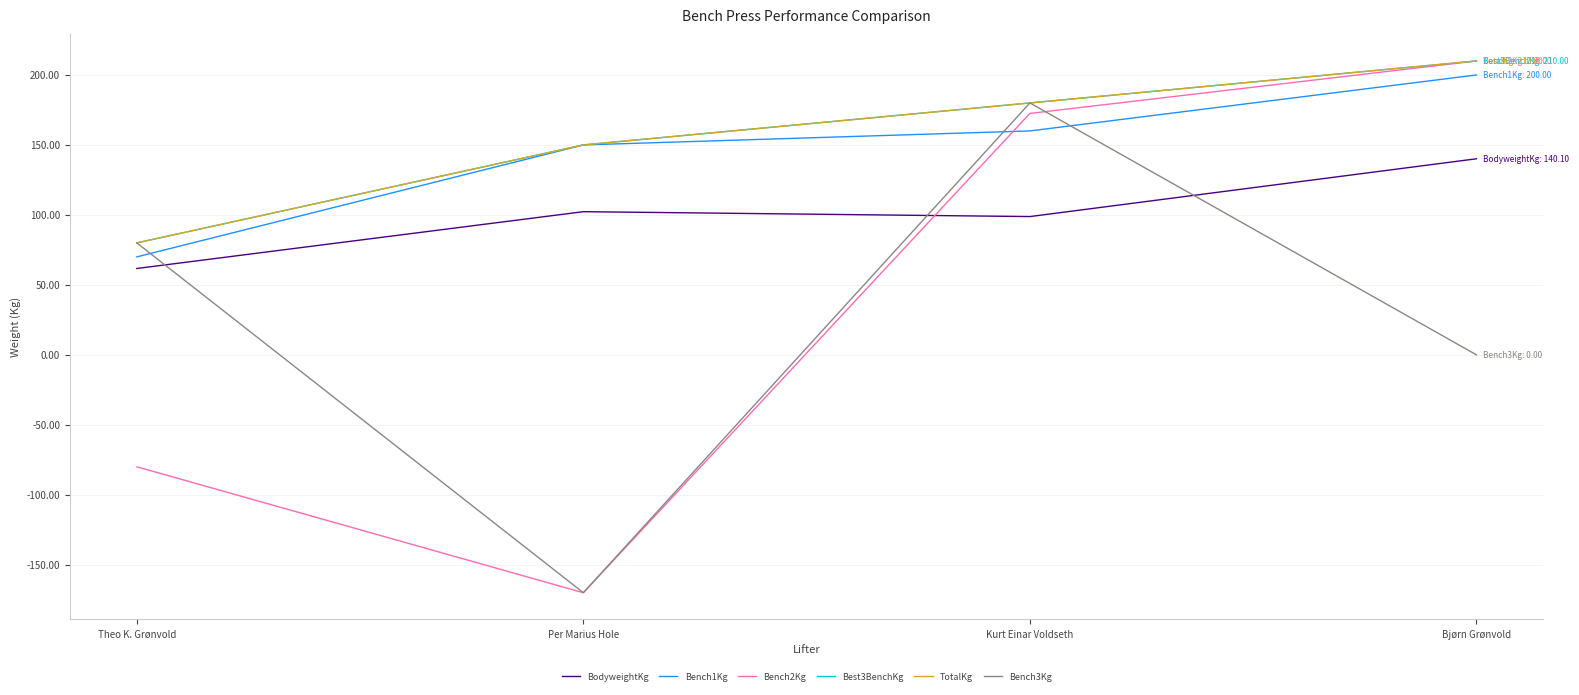

What is the total value across all series at Kurt Einar Voldseth?

971.3